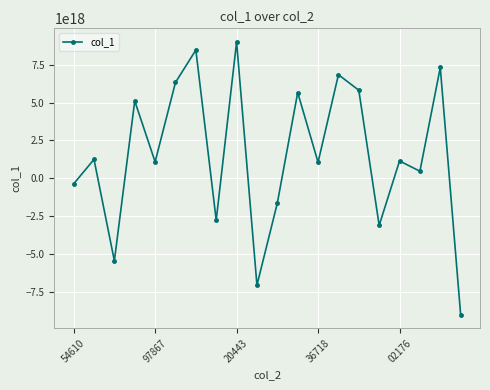

How many data points are above 1139466259834354688?

9